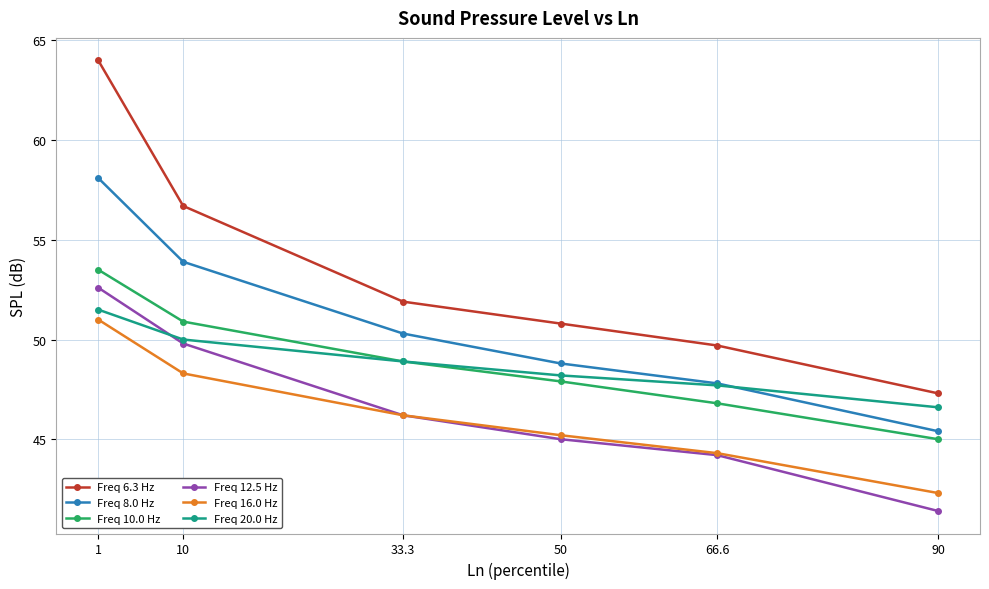

True or false: Freq 8.0 Hz has a value of 48.8 at 50.

True